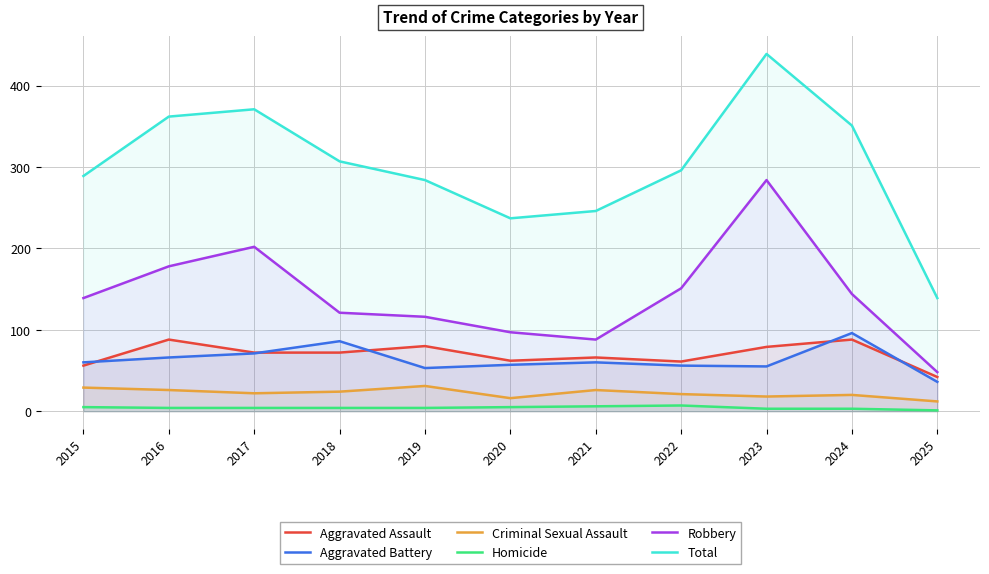

Rank the series at 2017 from highest to lowest value.

Total, Robbery, Aggravated Assault, Aggravated Battery, Criminal Sexual Assault, Homicide